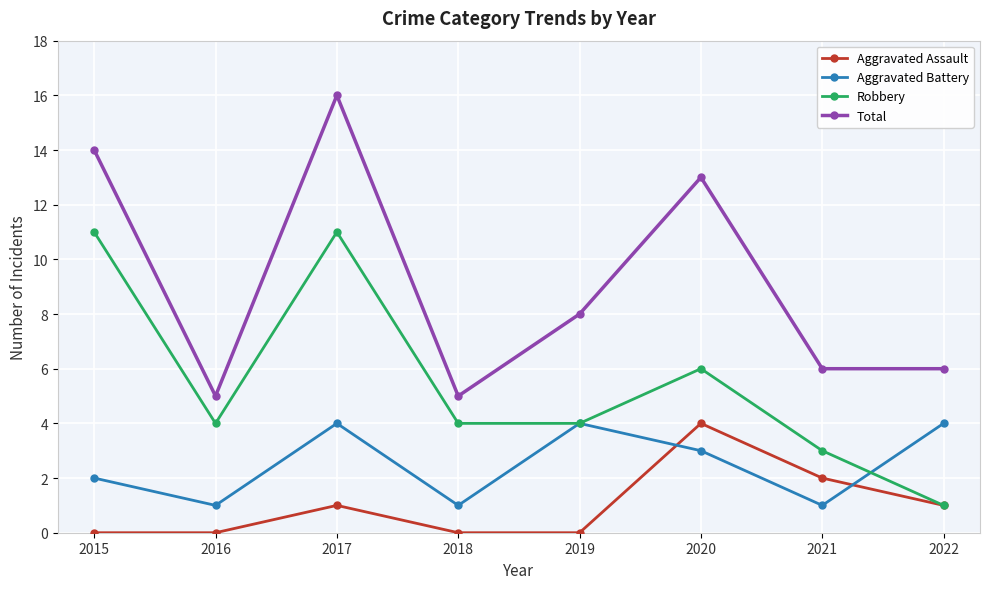

Rank the series by their average value, from lowest to highest.

Aggravated Assault, Aggravated Battery, Robbery, Total